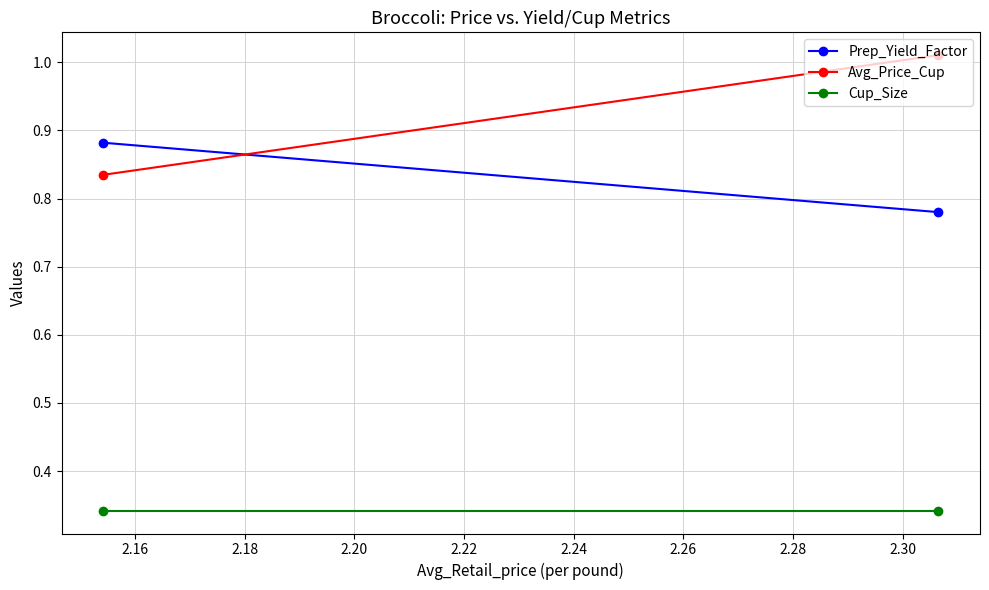

What is the value of the Cup_Size point at the 2nd from the left?

0.3